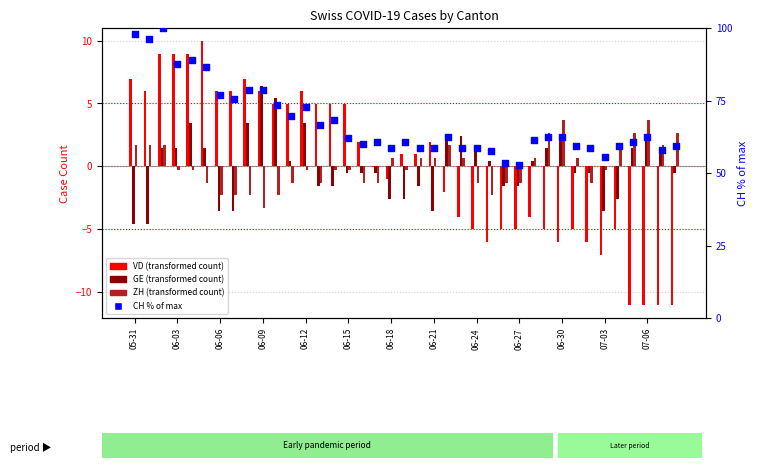

Which series contains the lowest Y value?

VD